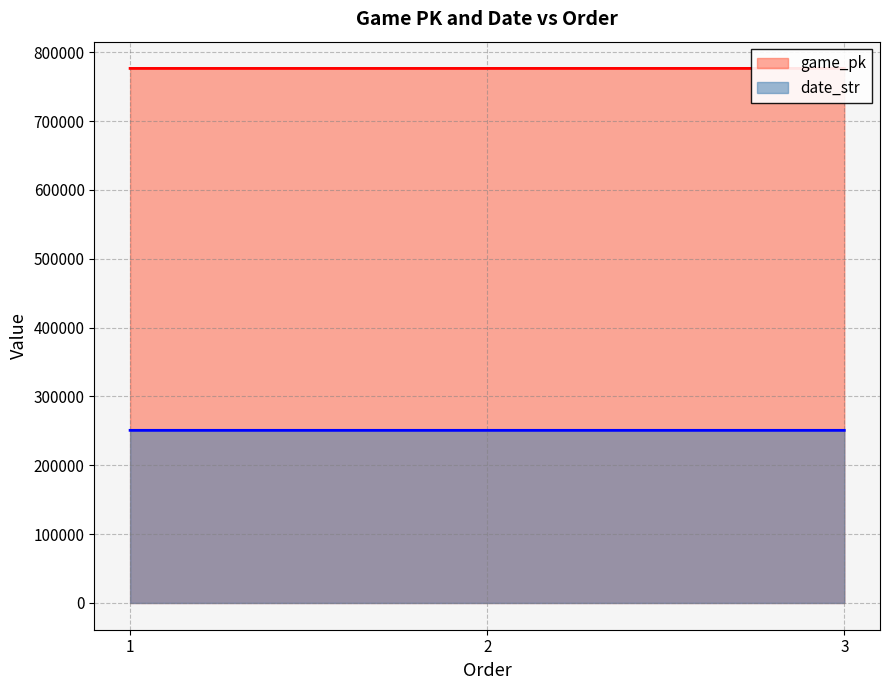

List the series in order of their overall mean, highest first.

game_pk, date_str